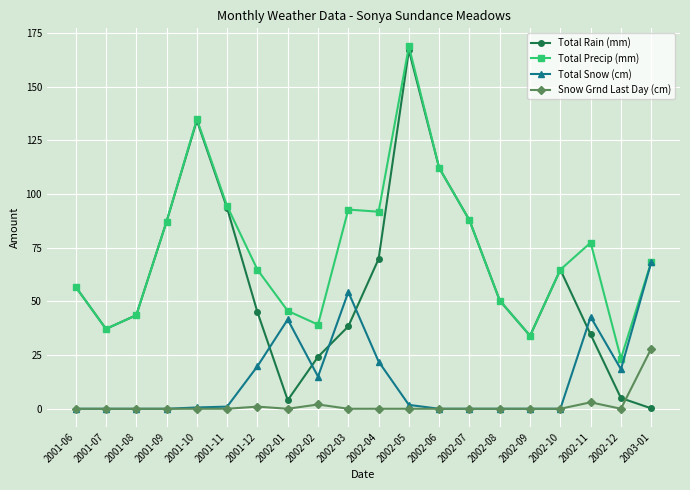

Count the number of data series in this chart.

4